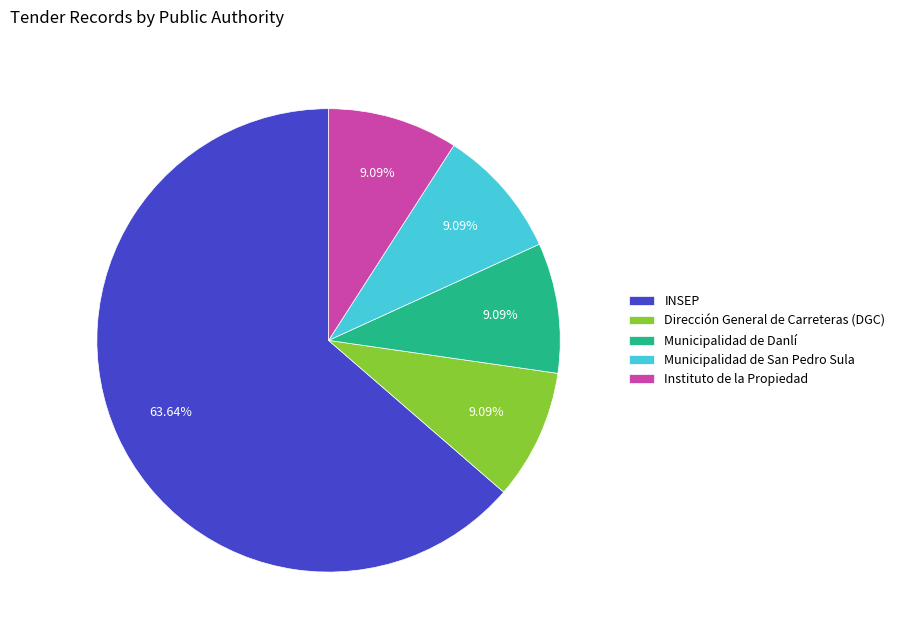

What is the largest slice in the pie chart?

INSEP